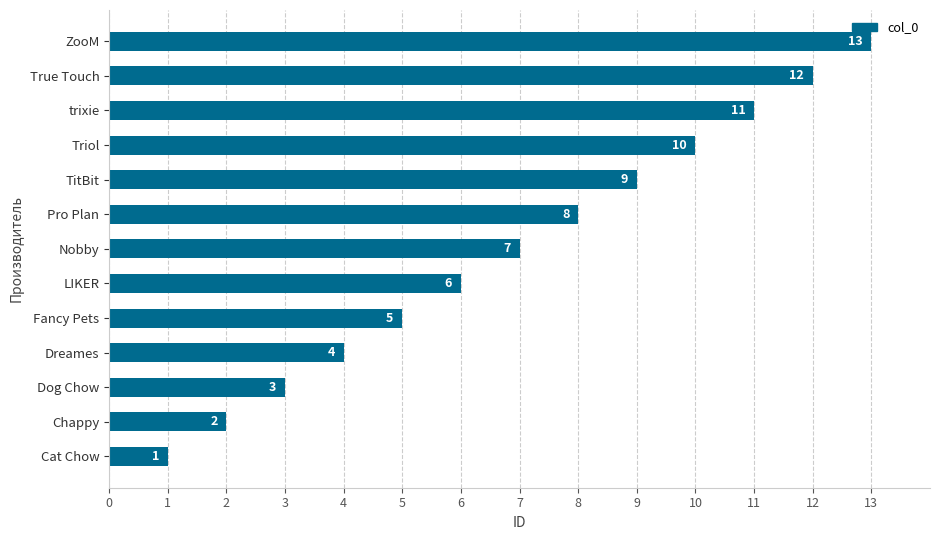

True or false: the data shows 11 at trixie.

True